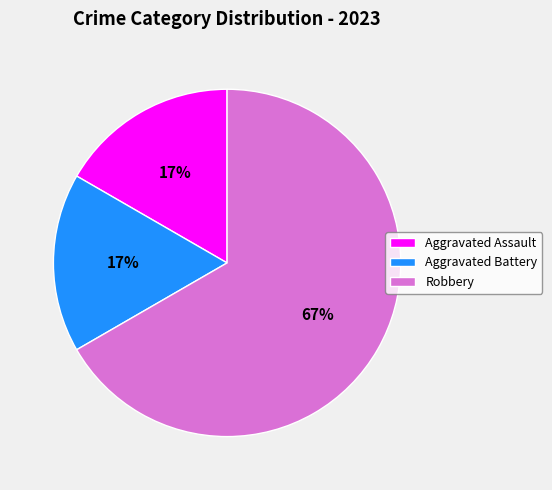

Count the number of slices in the pie.

3